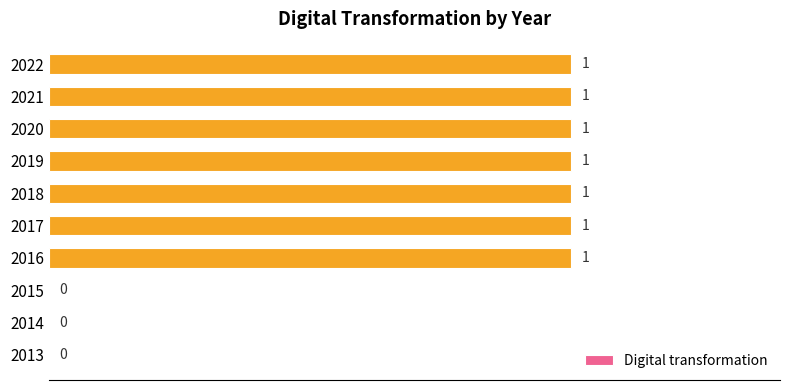

True or false: the data shows 2 at 2016.

False